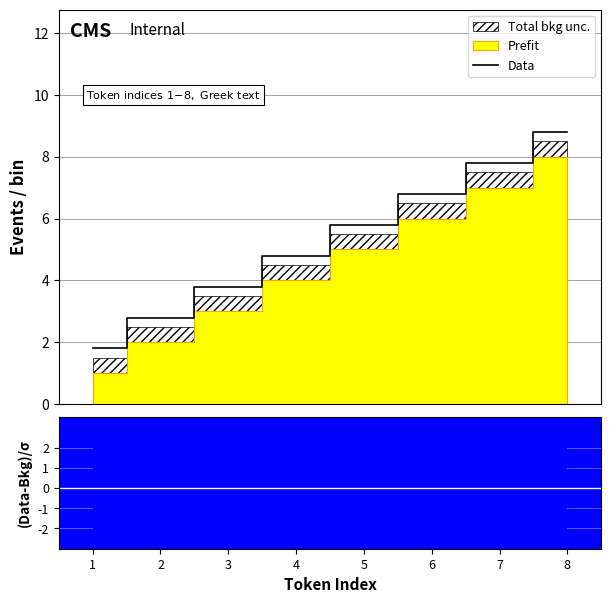

Reading left to right, extract all data points from this chart.

1.8	2.8	3.8	4.8	5.8	6.8	7.8	8.8